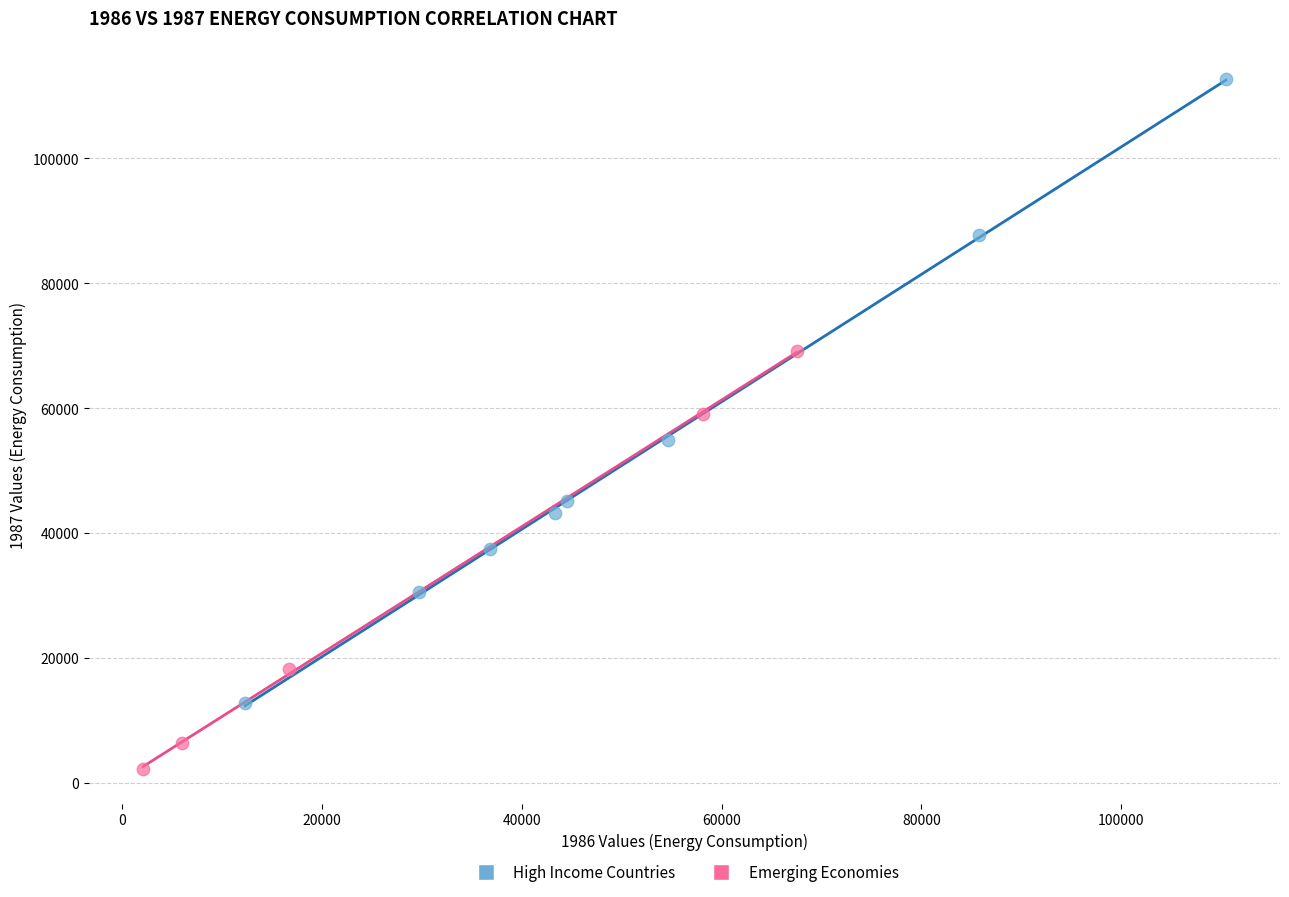

Which series contains the highest Y value?

High Income Countries